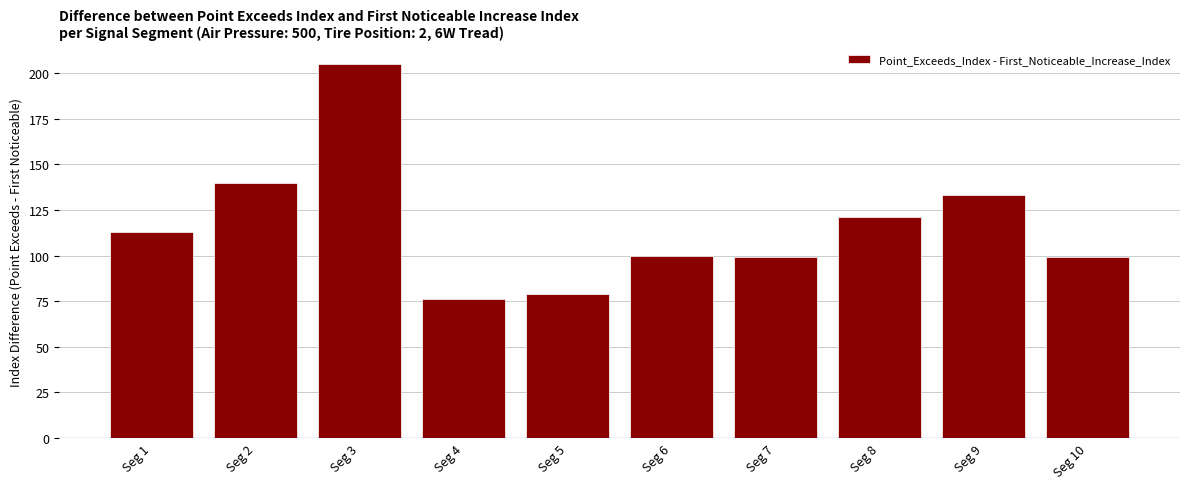

Reading left to right, transcribe all the data shown in this chart.

Seg 1=113	Seg 2=140	Seg 3=205	Seg 4=76	Seg 5=79	Seg 6=100	Seg 7=99	Seg 8=121	Seg 9=133	Seg 10=99